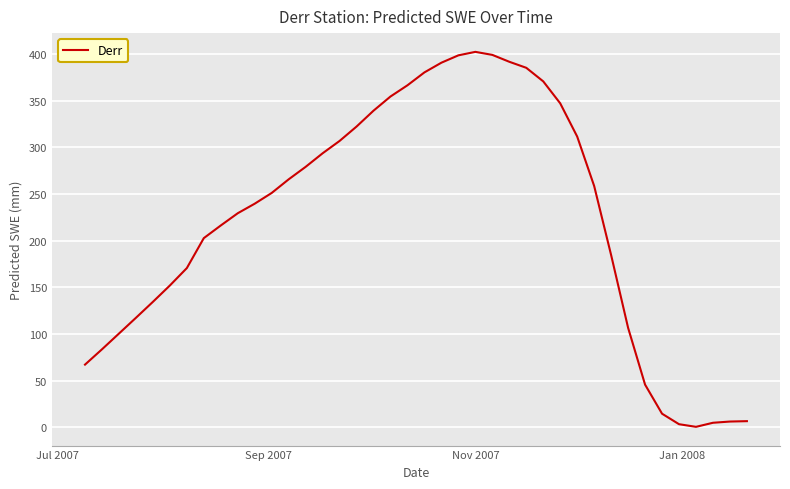

What is the maximum value shown in the chart?

402.1